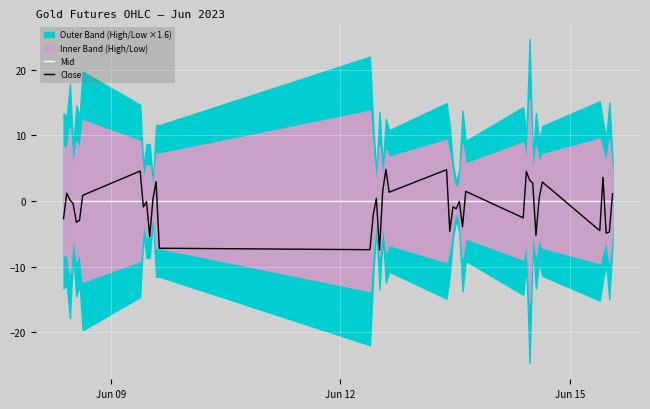

Which category has the highest value in the Mid series?

Jun 09